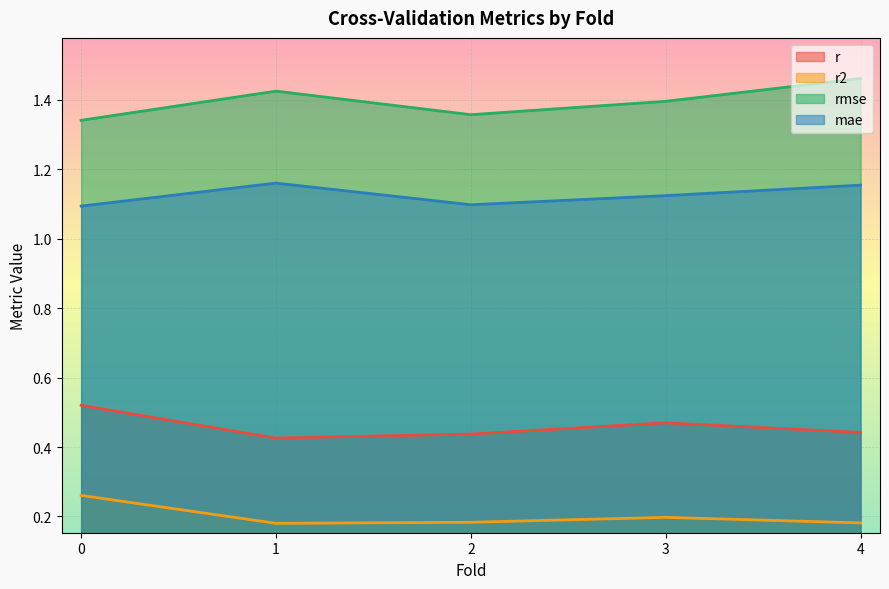

What is the total value across all series at 0.0?

3.2